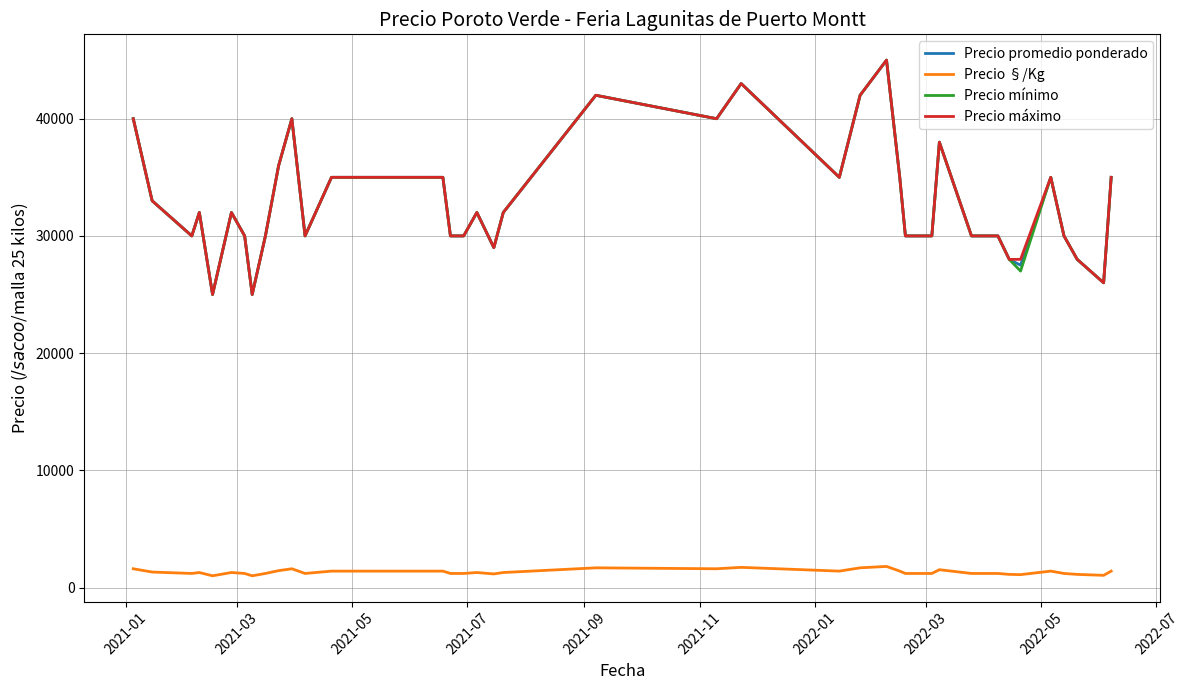

What is the minimum value for Precio mínimo?

25000